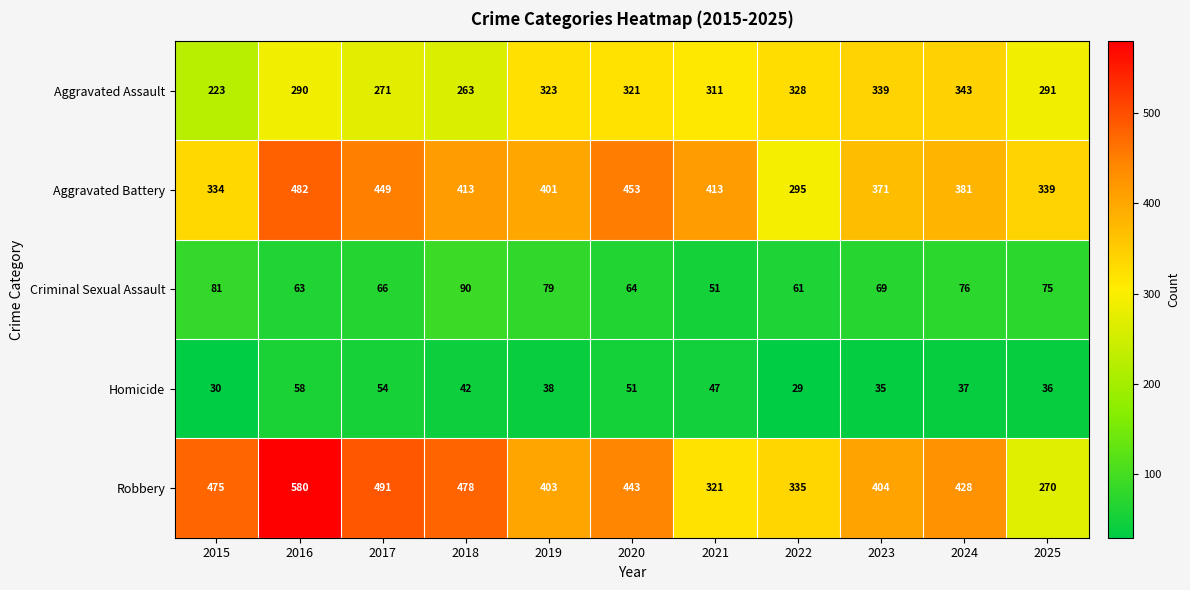

What is the total value across all series at 2021?

1143